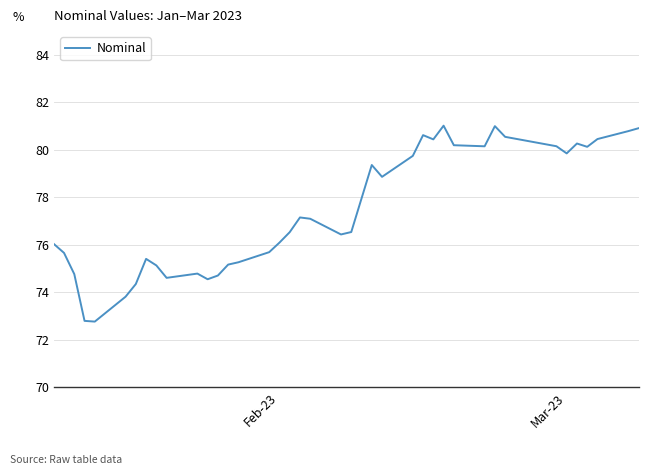

What is the difference between the maximum and minimum values?

8.2